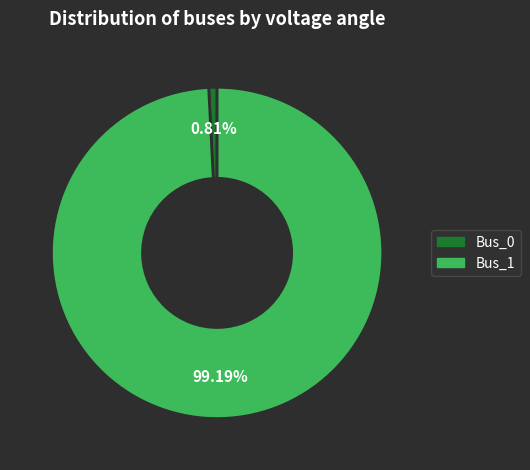

True or false: Bus_1 accounts for 89% of the total.

False